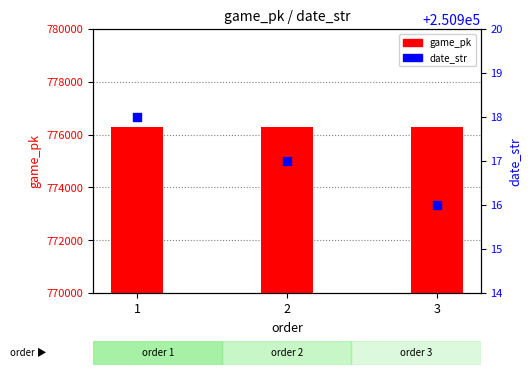

Which series contains the highest Y value?

game_pk